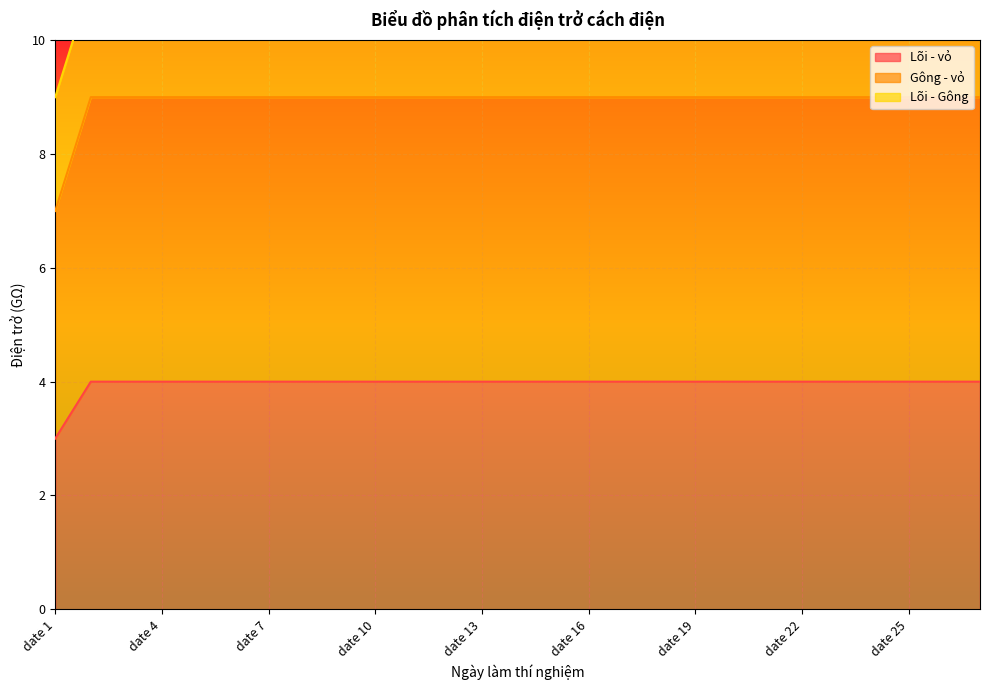

At which label is Lõi - vỏ closest to 3?

date 1